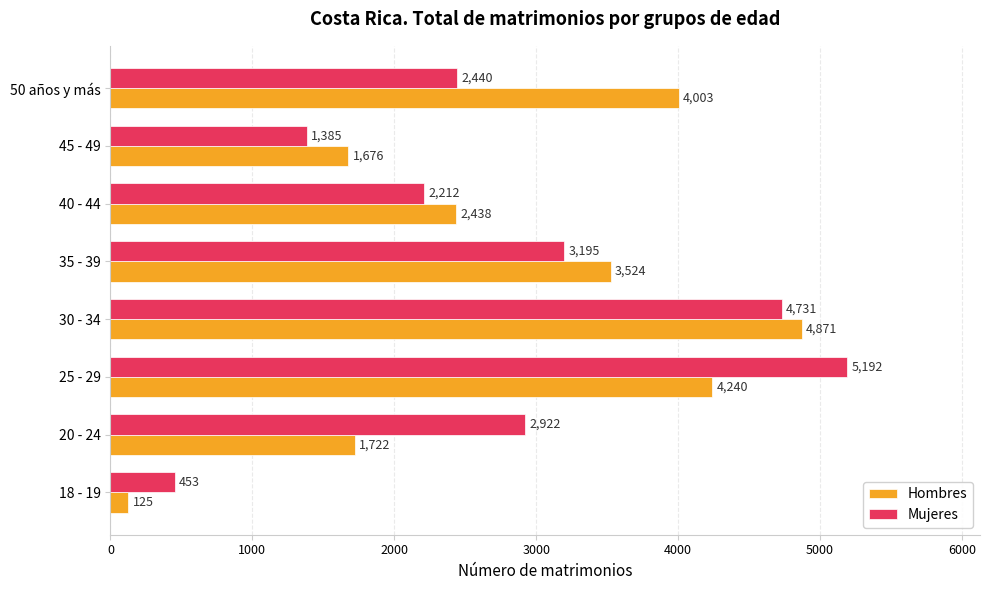

What is the total value across all series at 25 - 29?

9432